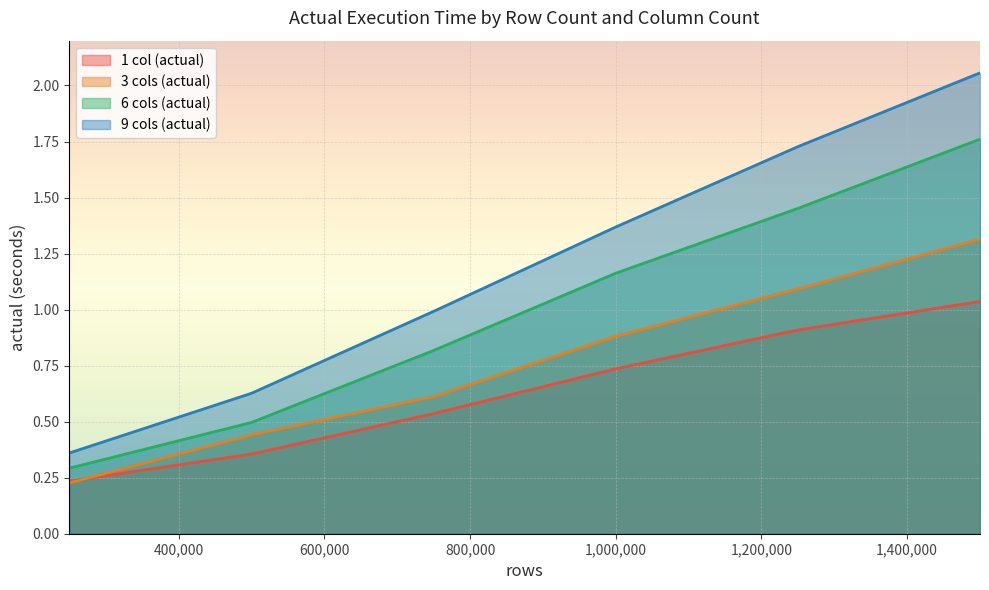

What is the average value of the 3 cols (actual) series?

0.8